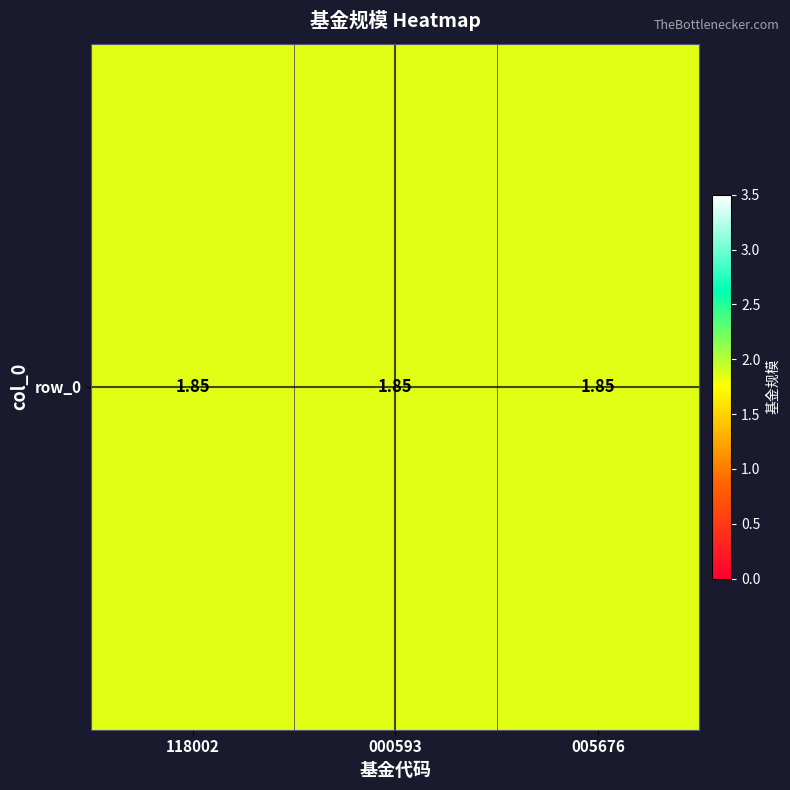

Reading left to right, extract all data points from this chart.

118002=1.9	000593=1.9	005676=1.9